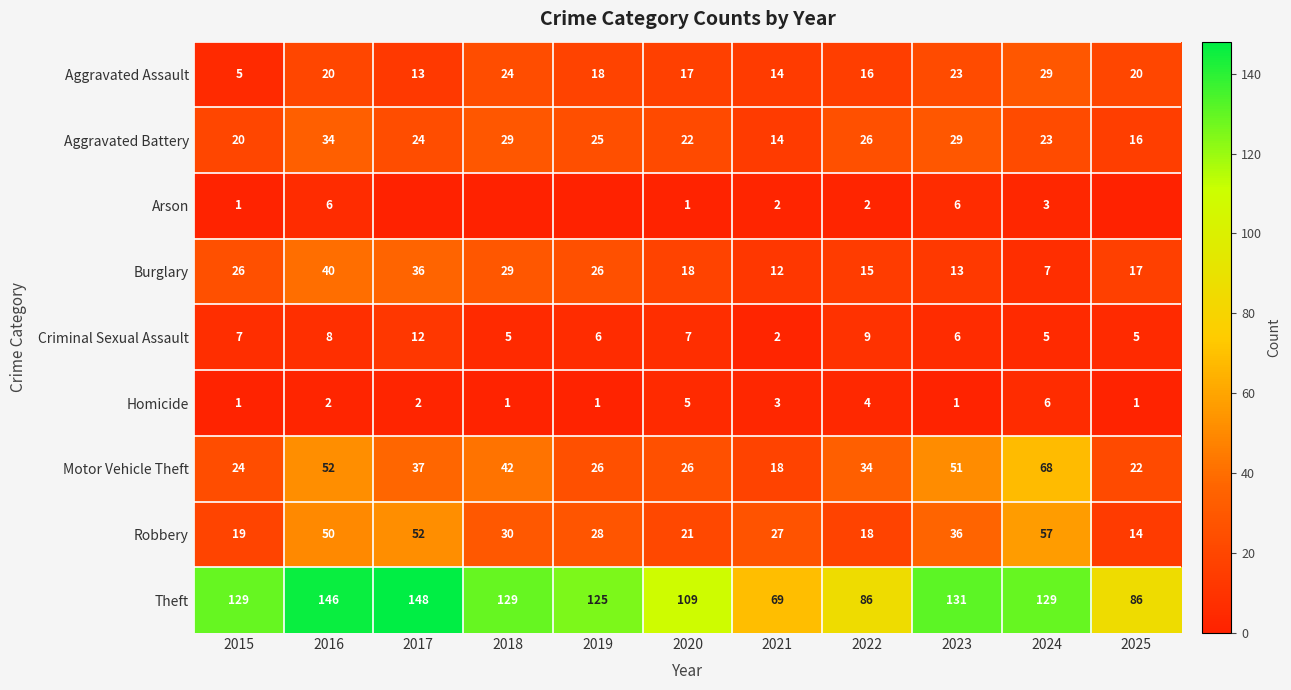

What is the highest value of the Homicide series?

6